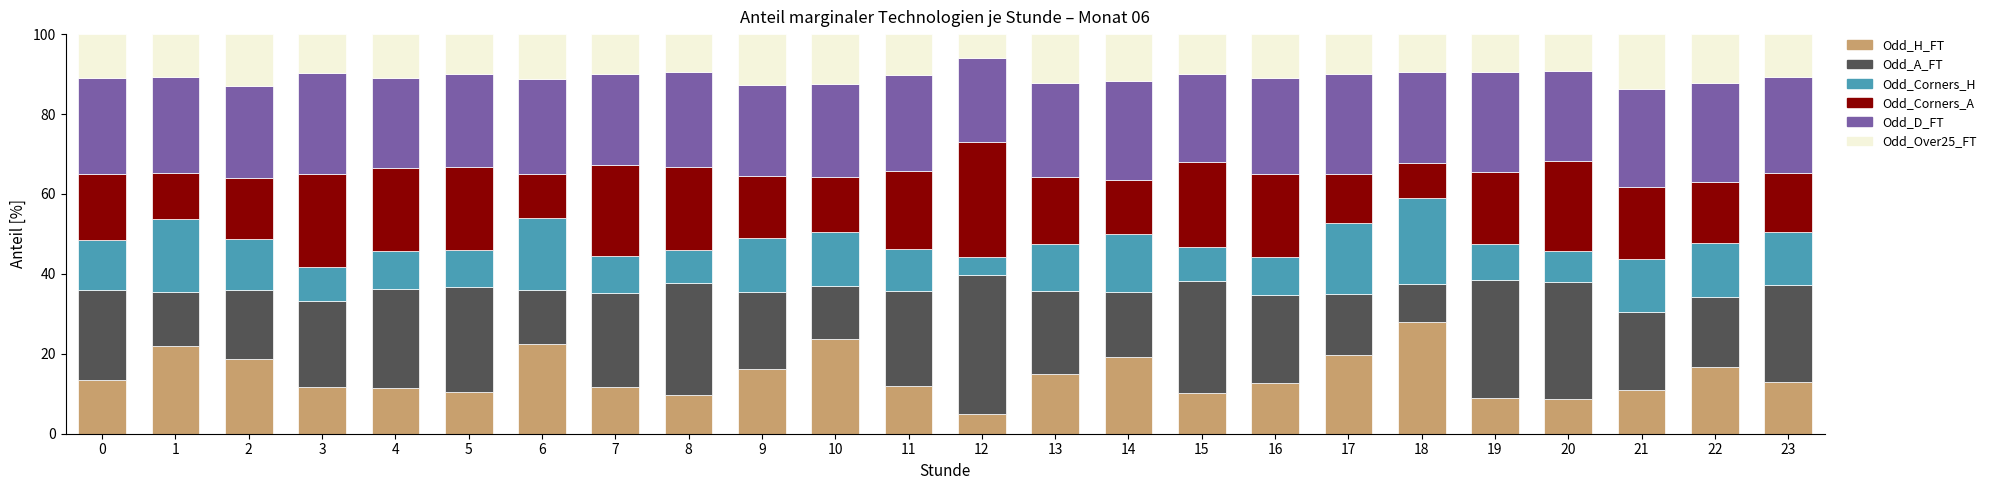

What is the total value across all series at 22?

100.0